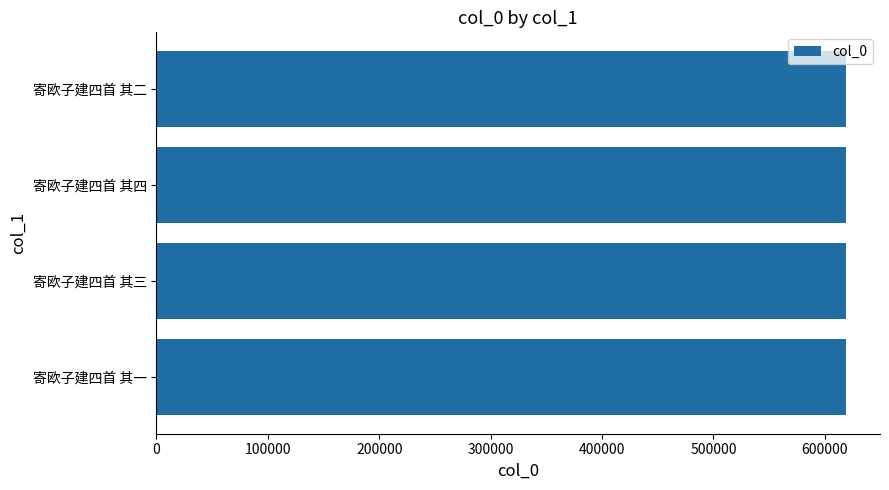

How many bars are there in total?

4